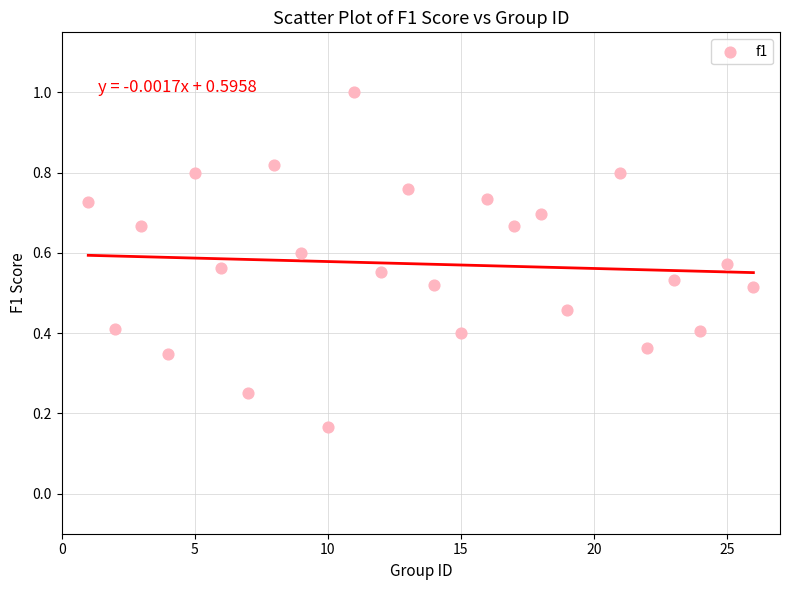

What is the range of X values (max minus min)?

25.0